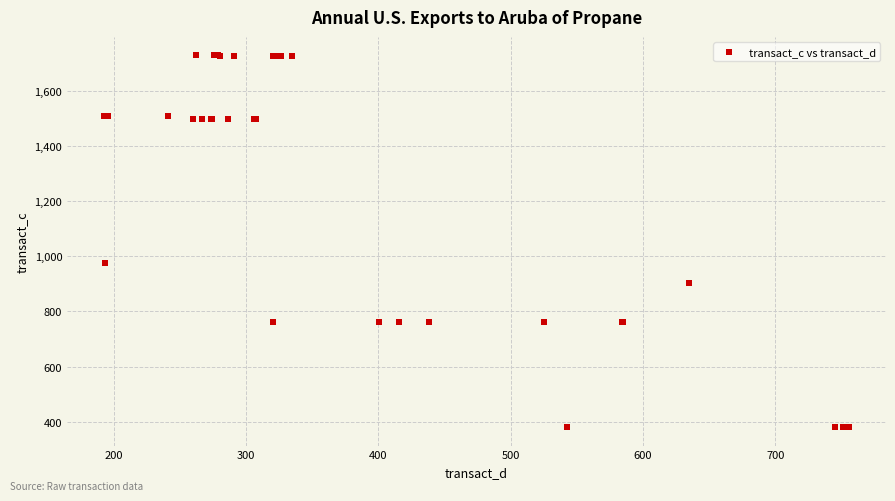

What Y value in the scatter plot is closest to 1054?

974.1